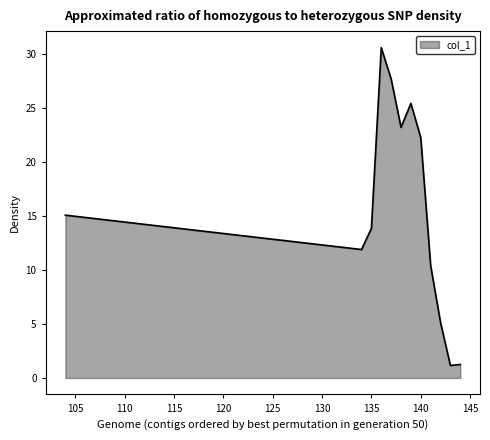

What is the smallest value displayed?

1.2